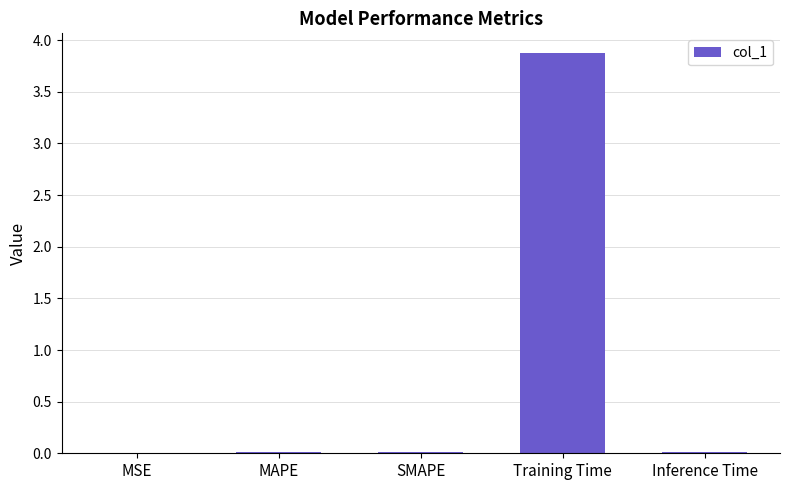

What is the sum of all values?

3.9